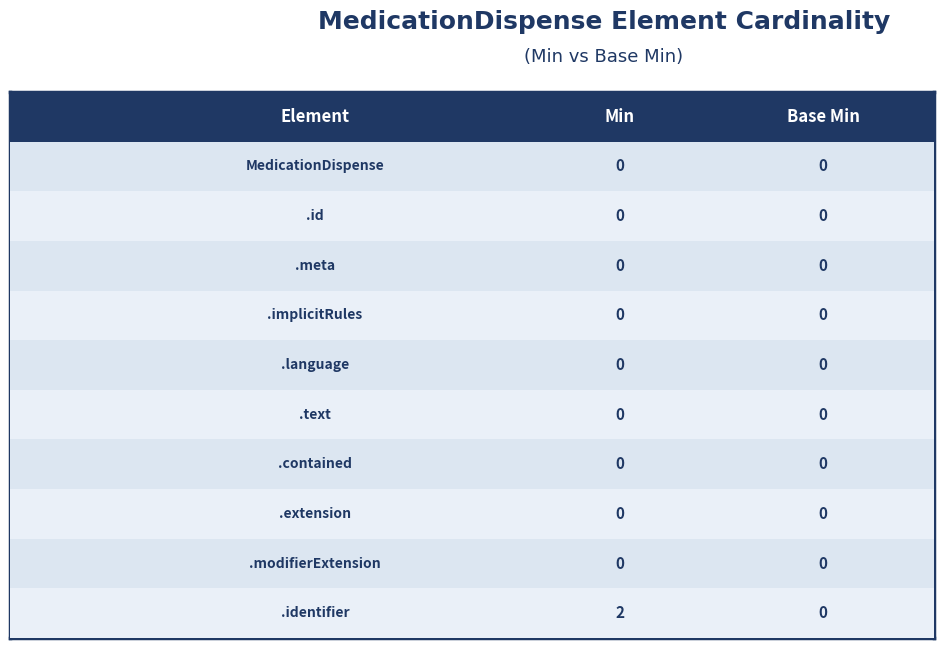

What is the sum of all Min values?

2